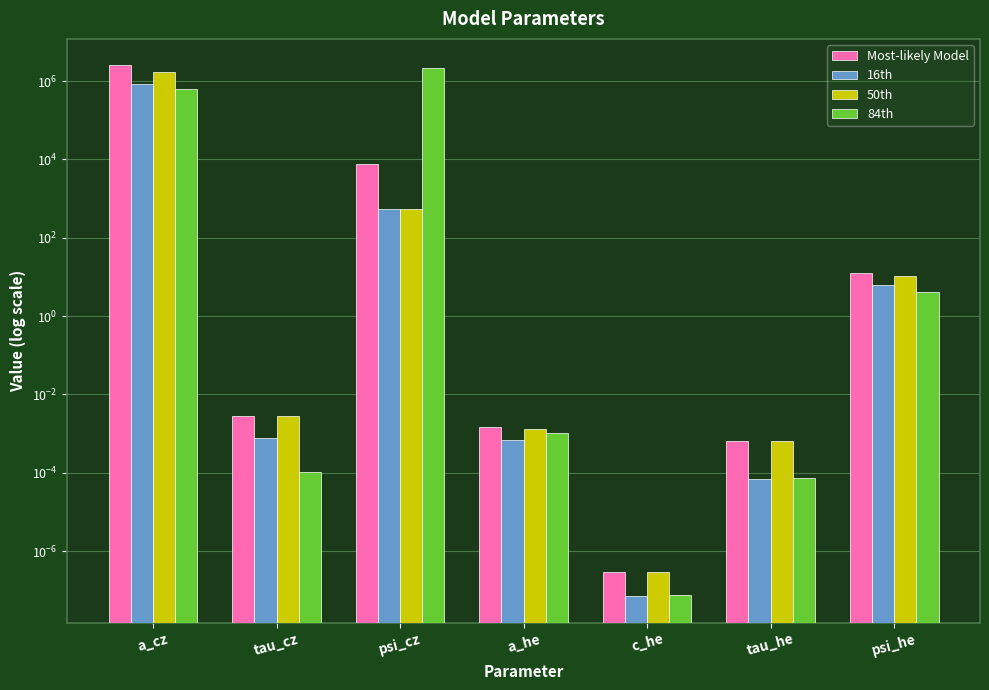

Is the value of Most-likely Model at c_he greater than the value of 50th at tau_cz?

No